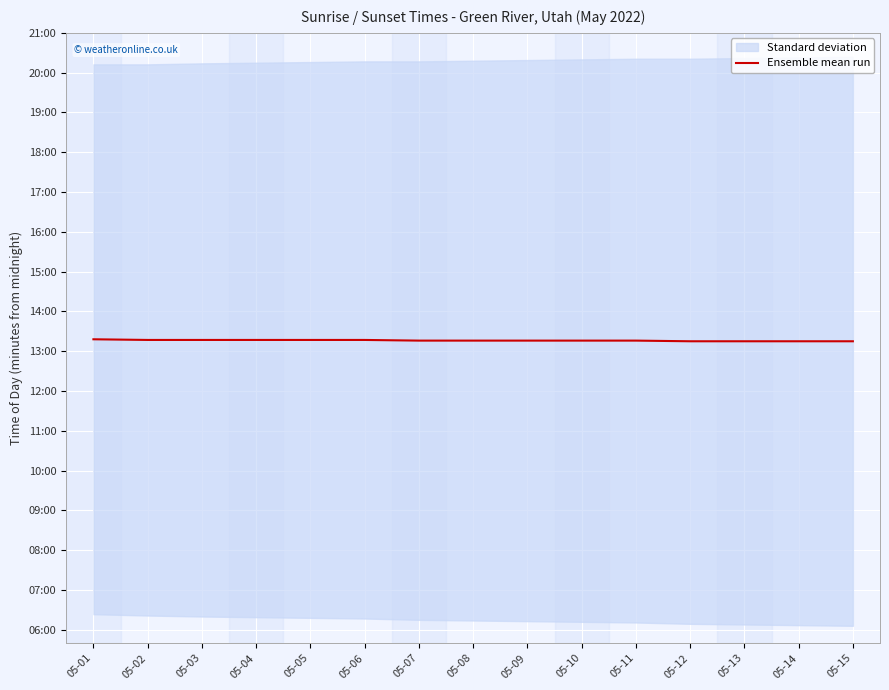

Which category has the lowest value across all series?

05-12